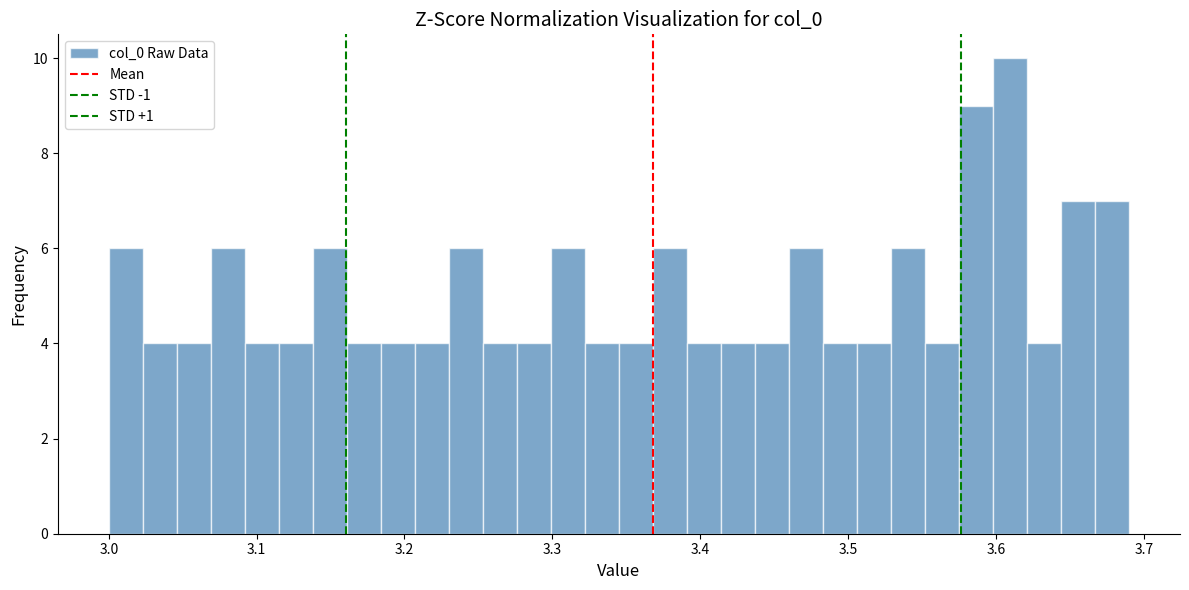

Read against the x-axis, roughly where is the centre of the tallest bar?

3.61